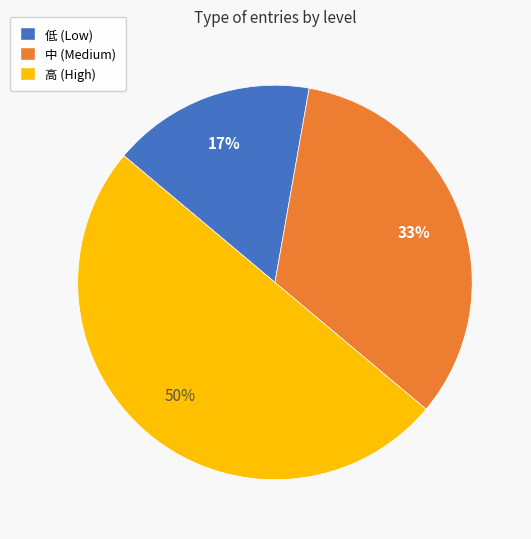

Between 高 (High) and 中 (Medium), which is larger?

高 (High)